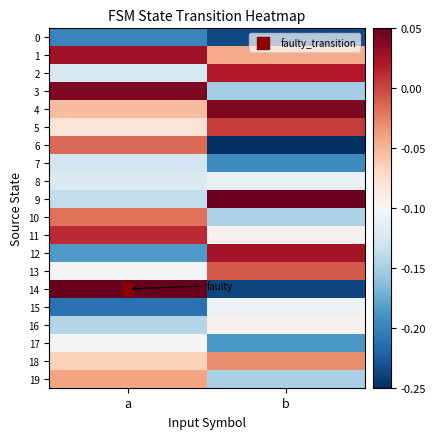

Between a and b, which series saw the biggest shift?

14